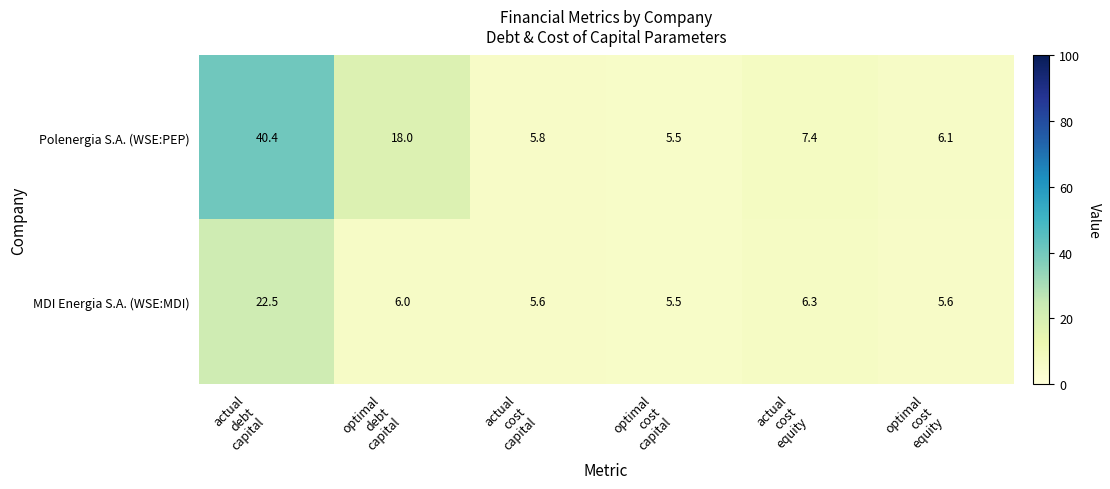

What is the average value of the Polenergia S.A. (WSE:PEP) series?

13.9